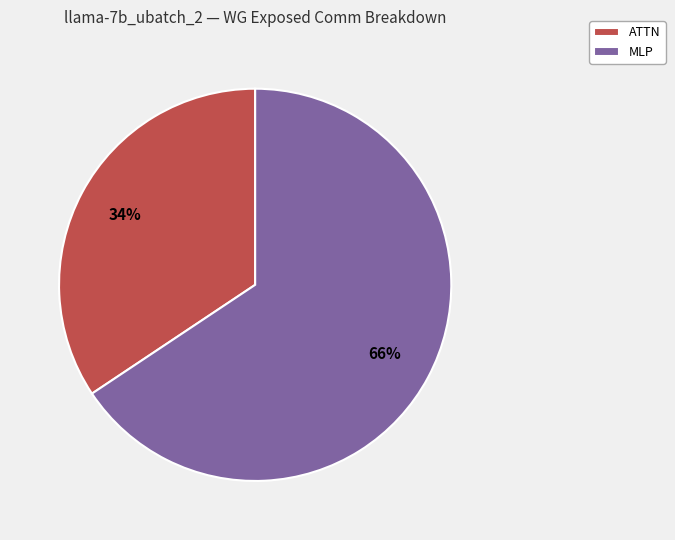

Is it true that MLP is 80% of the pie?

False